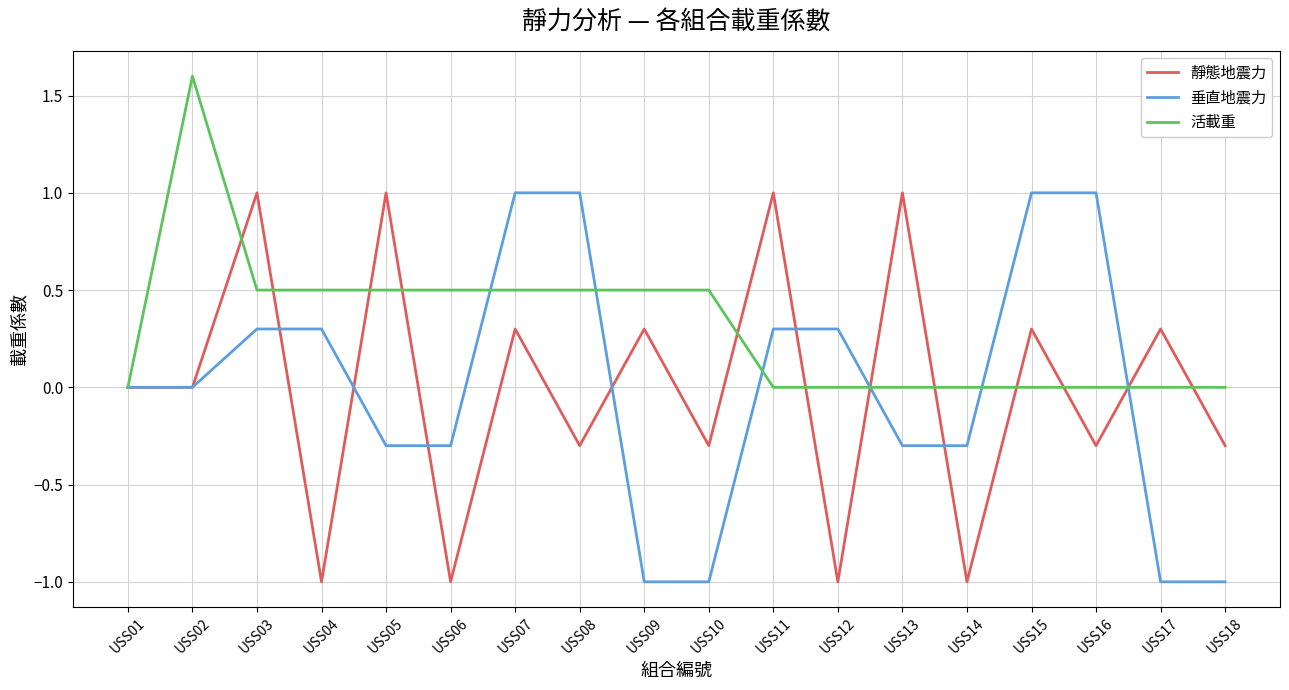

What is the difference between the highest and lowest values at USS08?

1.3